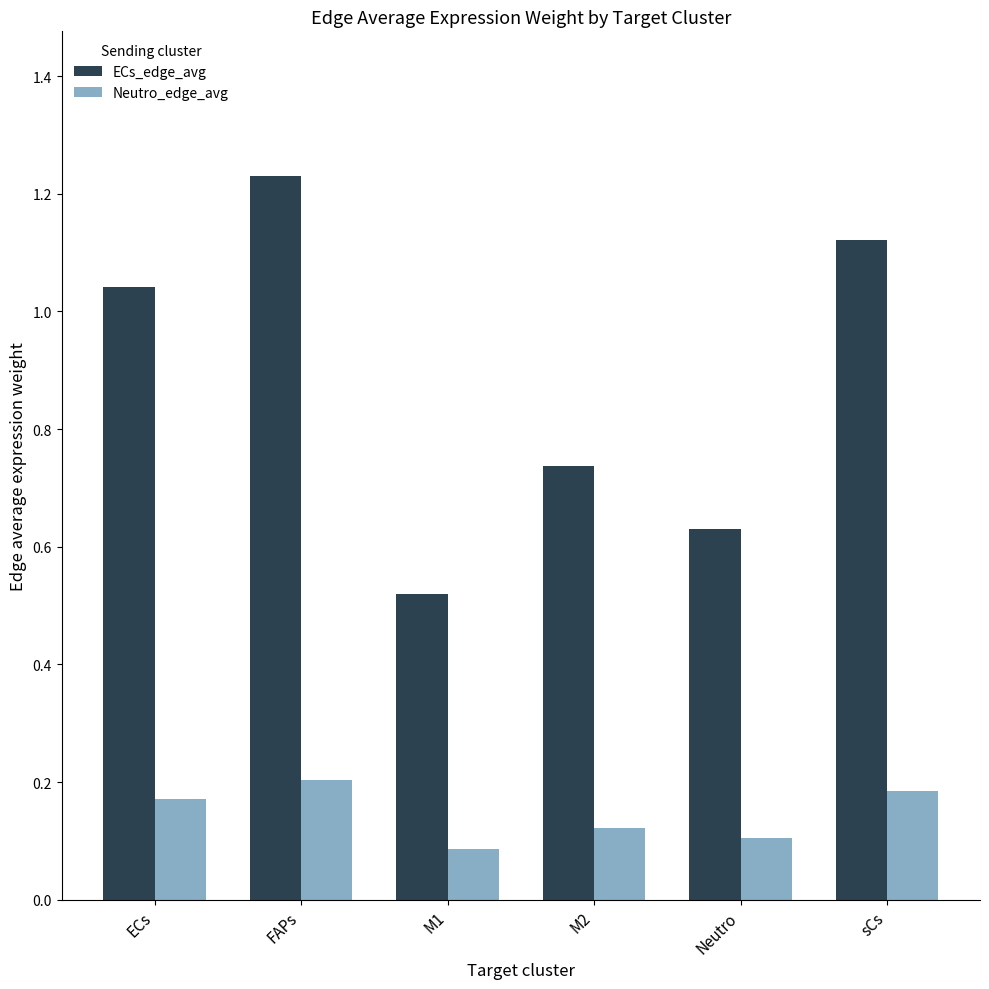

What are all the series names shown in the legend?

ECs_edge_avg, Neutro_edge_avg